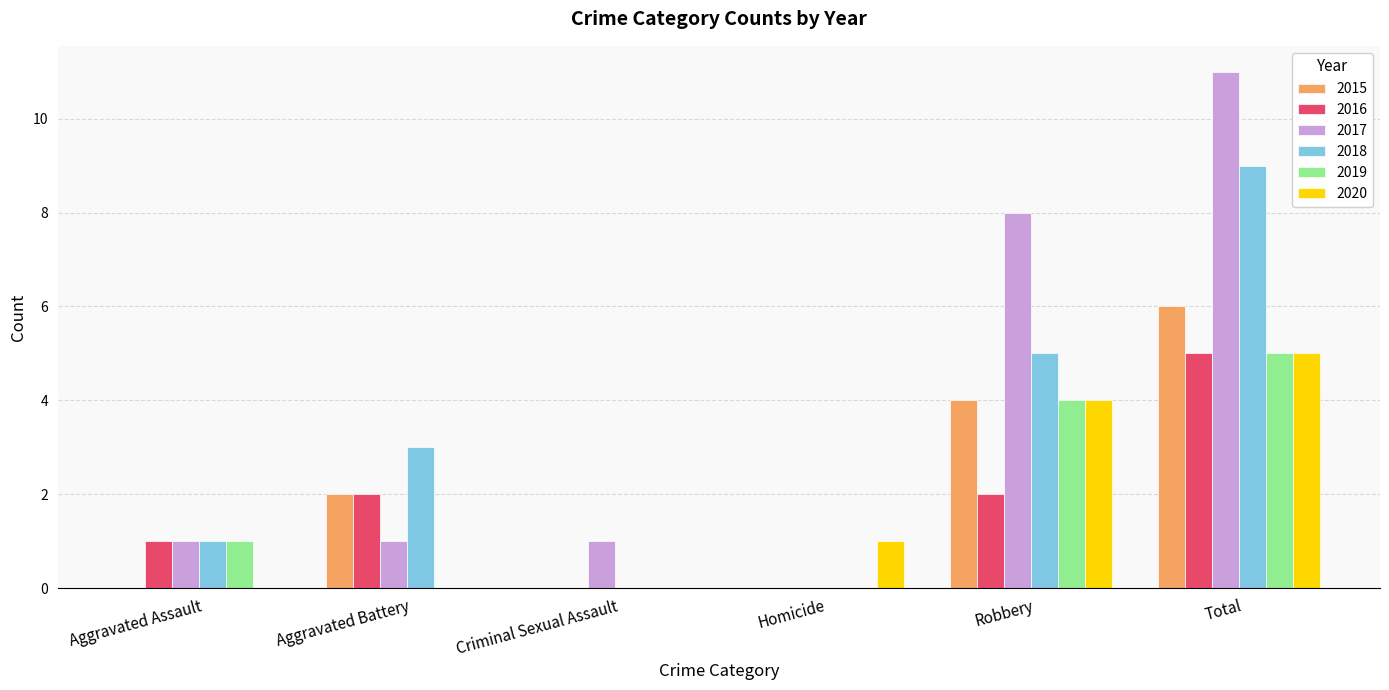

What is the maximum value for 2020?

5